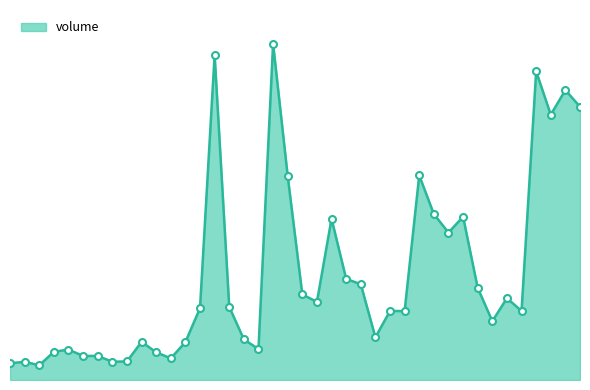

What is the value of the 32nd point from the left?

1034372